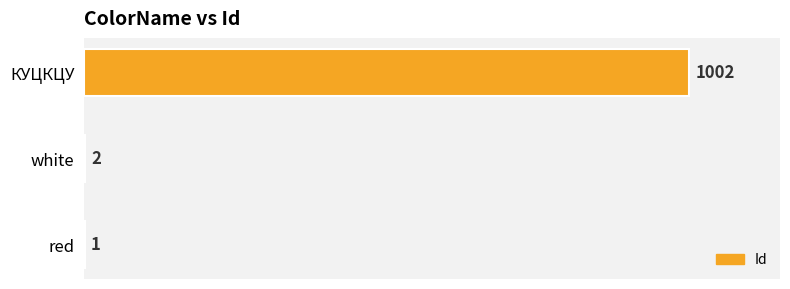

Which category has the highest value across all series?

КУЦКЦУ